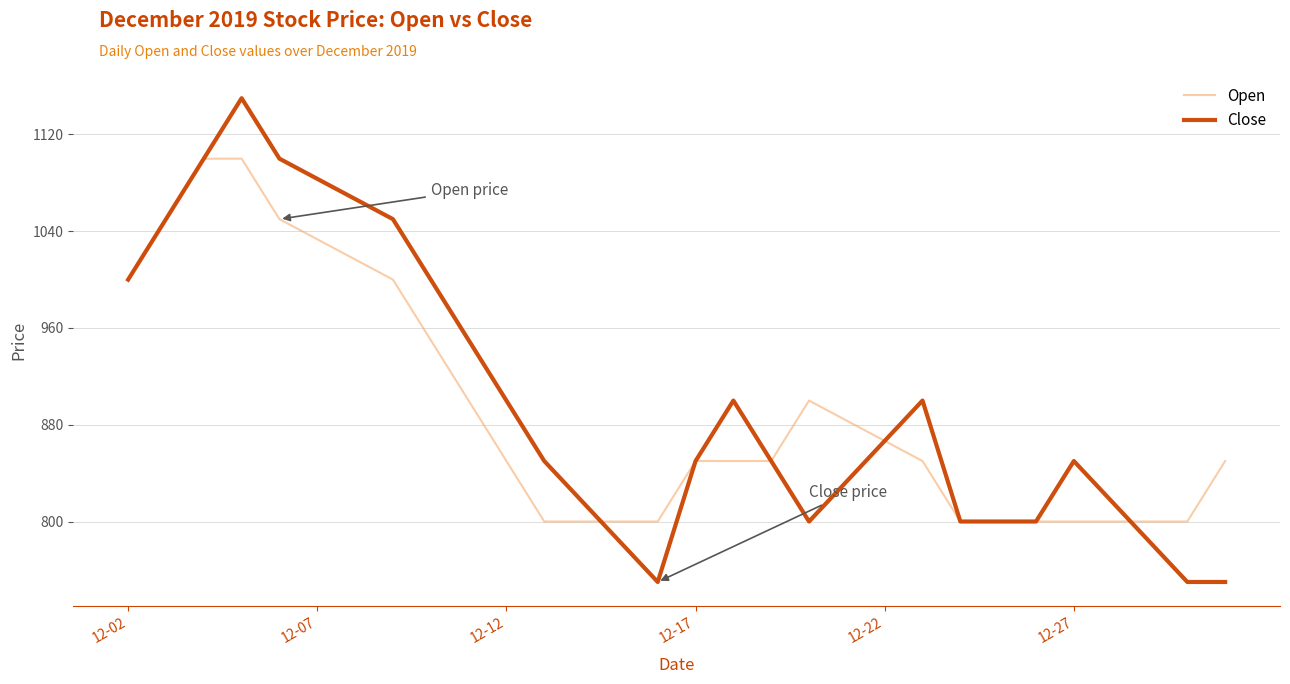

What is the maximum value shown in the chart?

1150.0